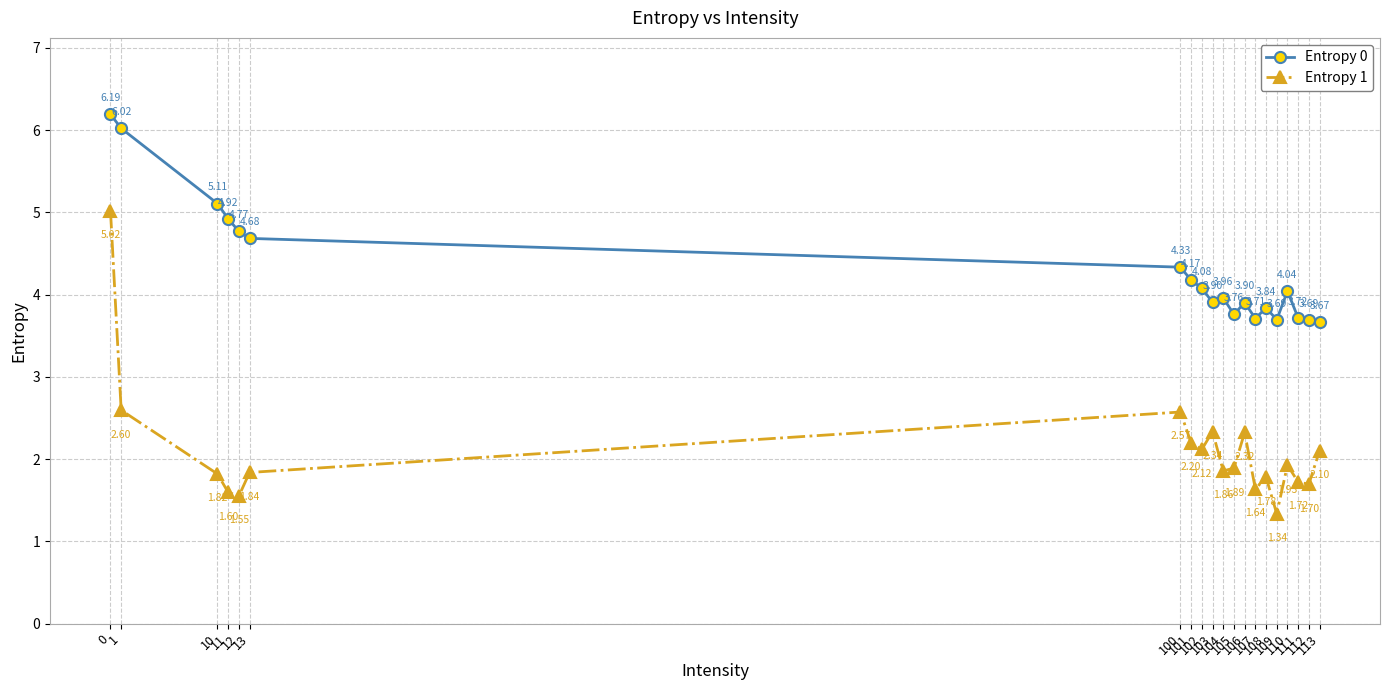

Is it true that Entropy 1 equals 2.9 at 113?

False